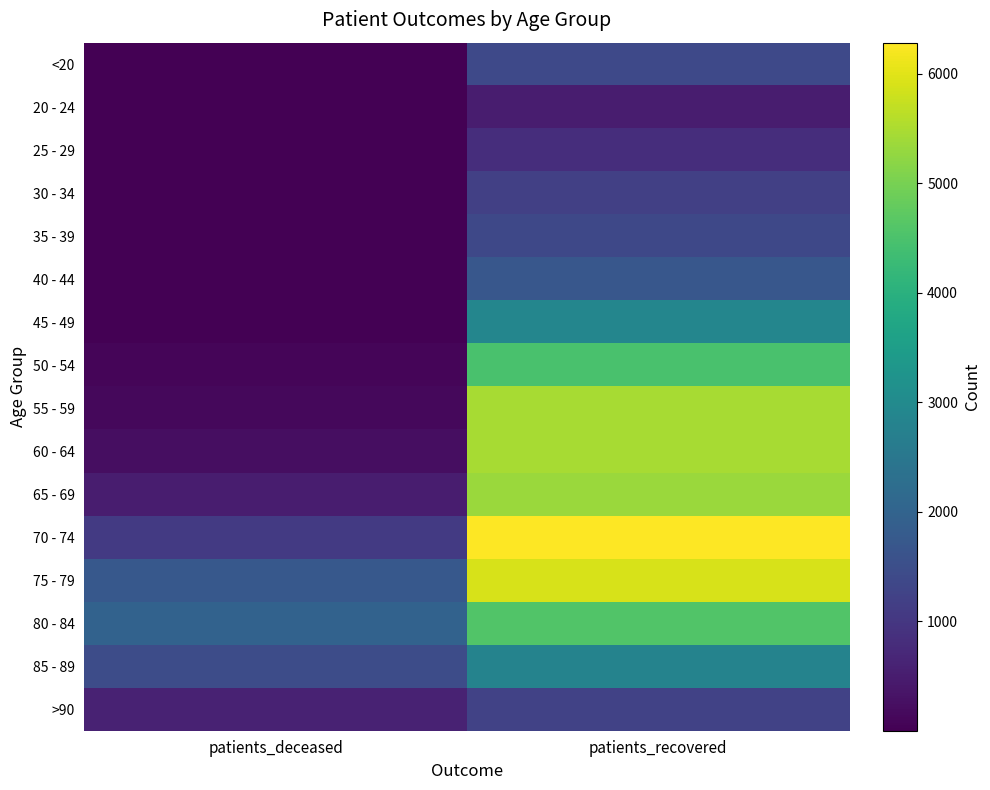

At patients_deceased, list the series in order from smallest to largest.

25 - 29, 20 - 24, <20, 30 - 34, 35 - 39, 40 - 44, 45 - 49, 50 - 54, 55 - 59, 60 - 64, 65 - 69, >90, 70 - 74, 85 - 89, 75 - 79, 80 - 84